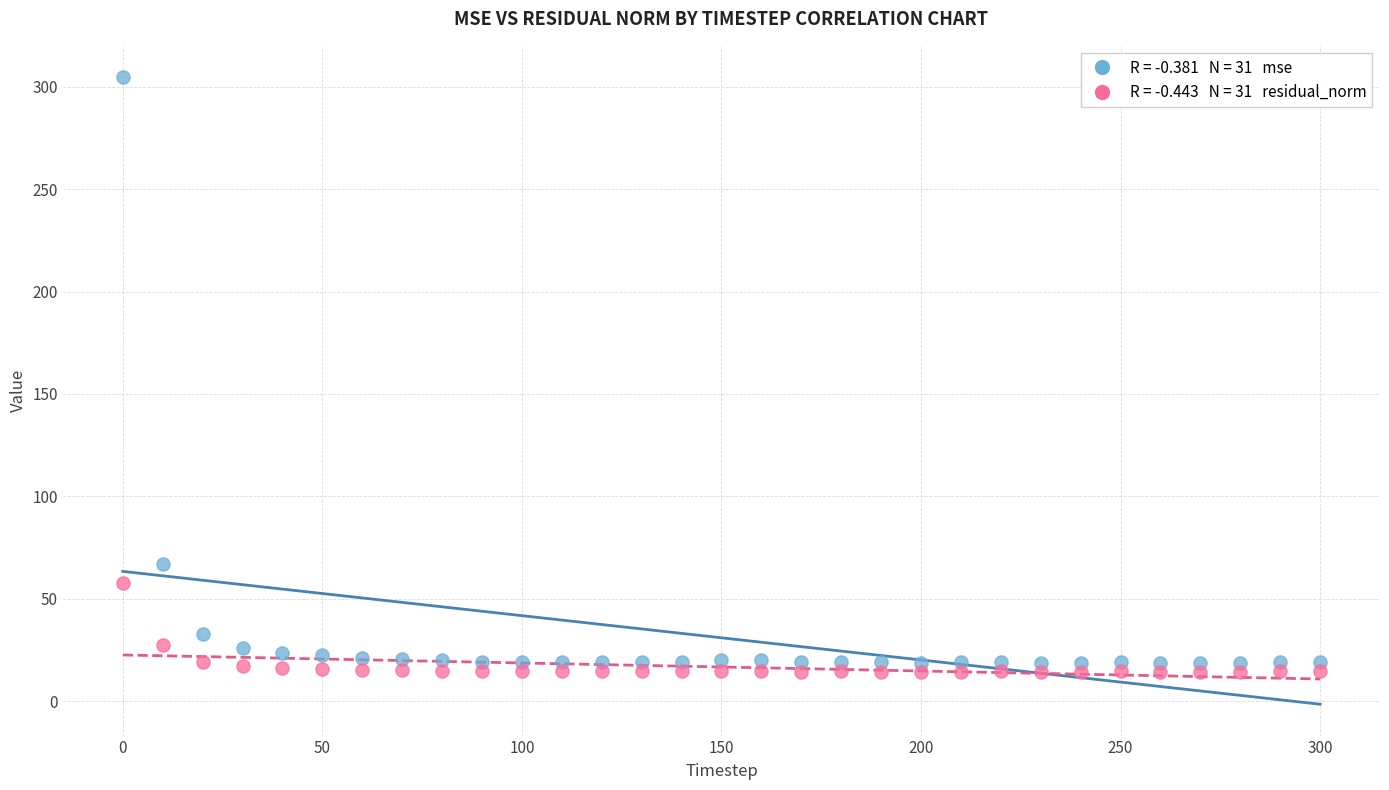

Across all data points, what is the range of Y values (max minus min)?

290.4